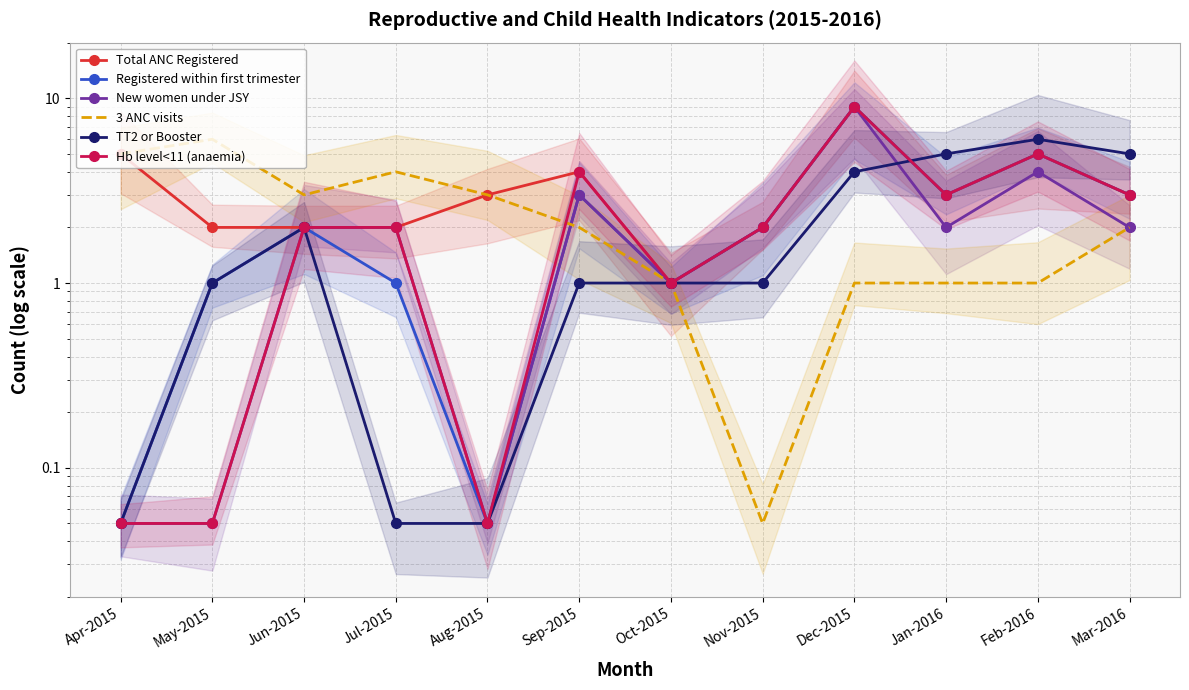

True or false: 3 ANC visits and New women under JSY intersect in this chart.

True